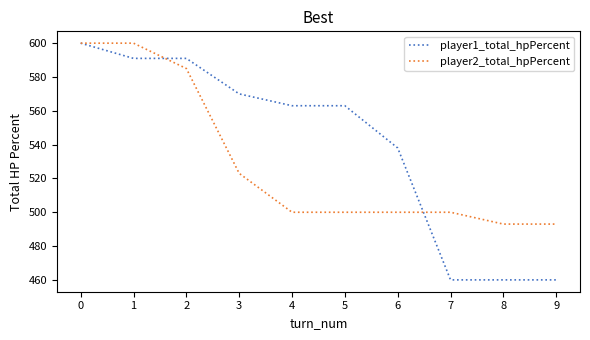

What is the minimum value for player2_total_hpPercent?

493